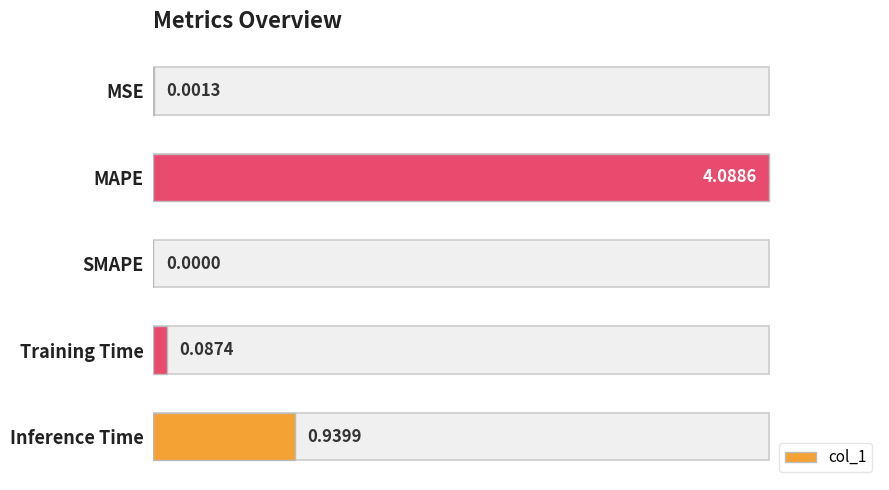

Count the number of data series in this chart.

1